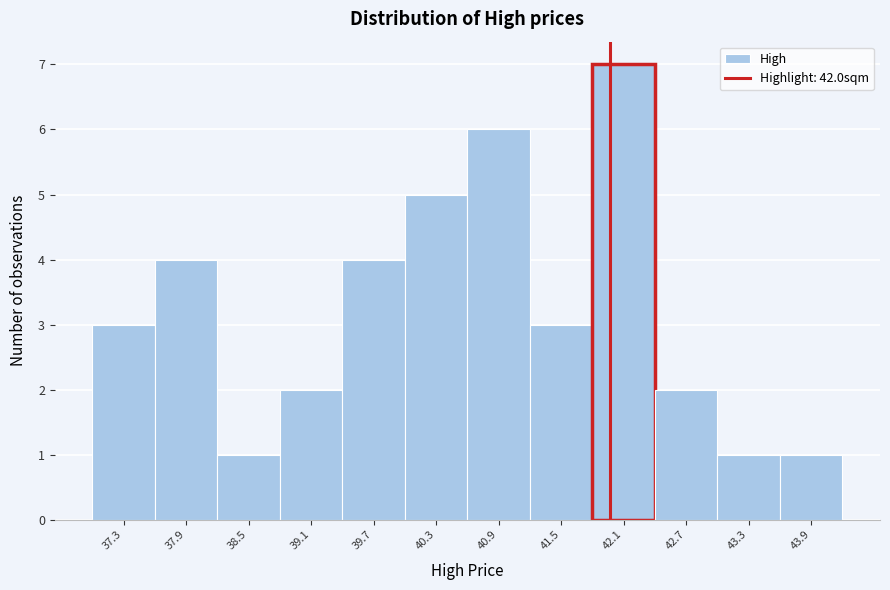

How tall is the bar that spans 38.2 to 38.8 on the x-axis? Neither the bar edges nor the heights are printed on the chart, so give them approximately, as read against the axes.

1